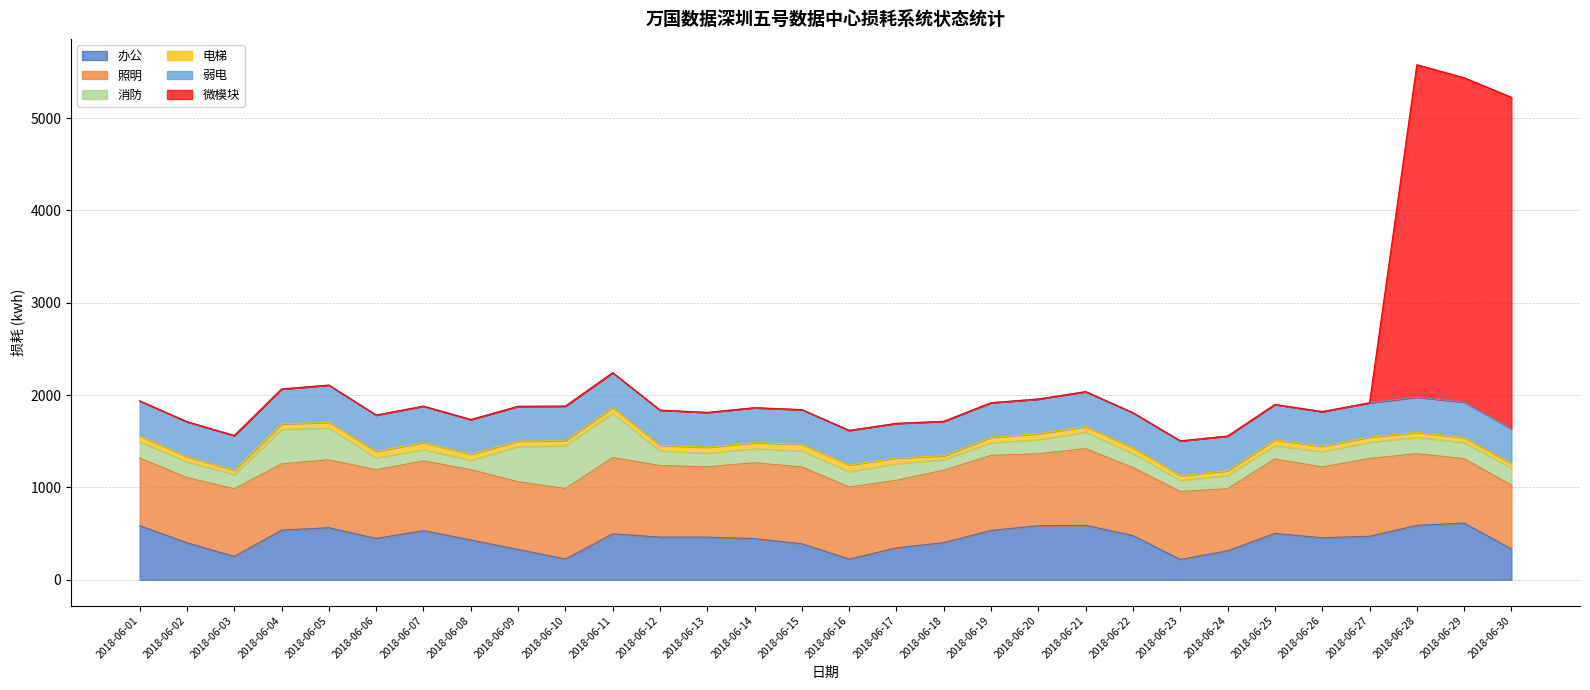

Where is the first local minimum for 电梯?

2018-06-03